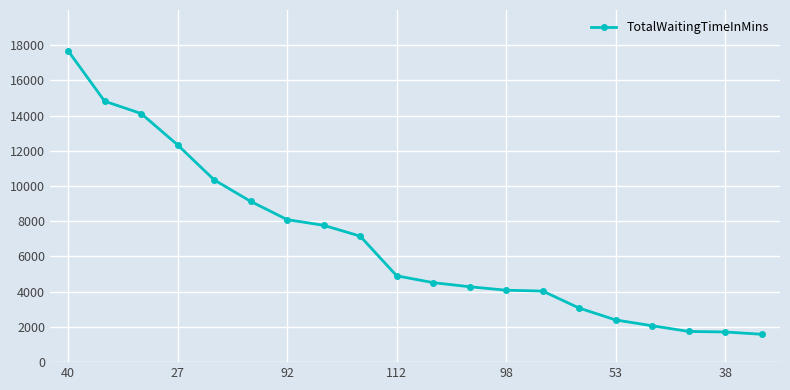

What is the value of the 17th point from the left?

2065.7